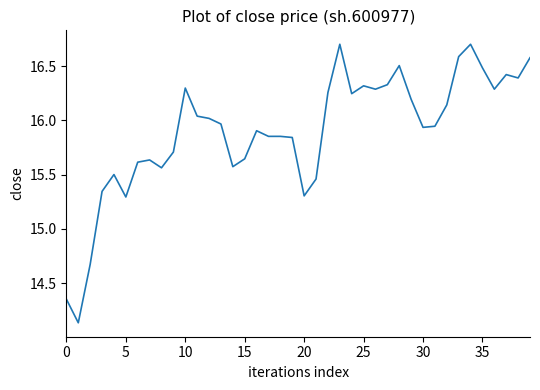

What is the difference between the maximum and minimum values?

2.6